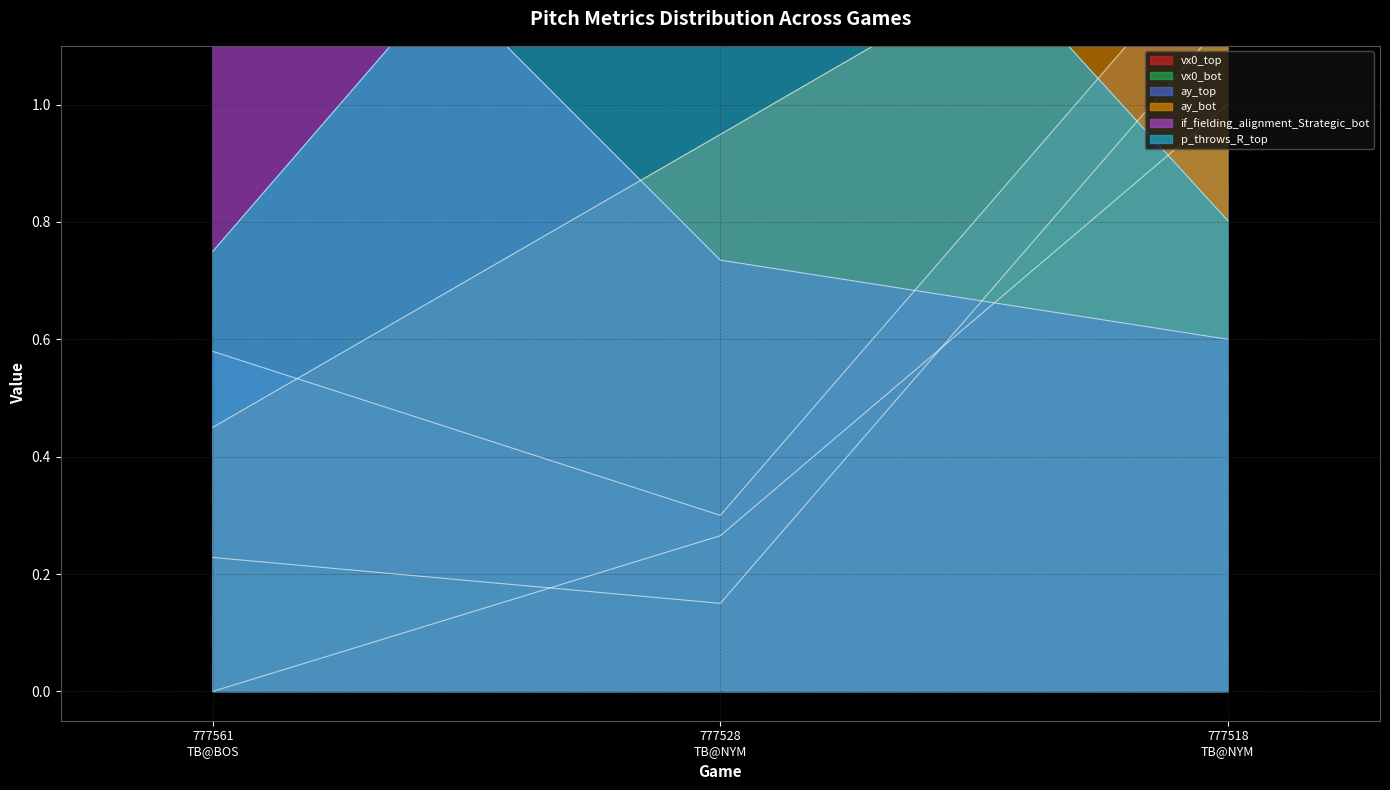

Which series changed the most between 777561
TB@BOS and 777528
TB@NYM?

p_throws_R_top